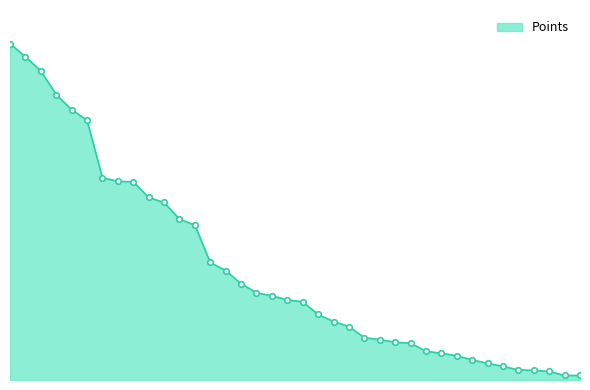

What is the label of the 4th point from the left?

Pogo